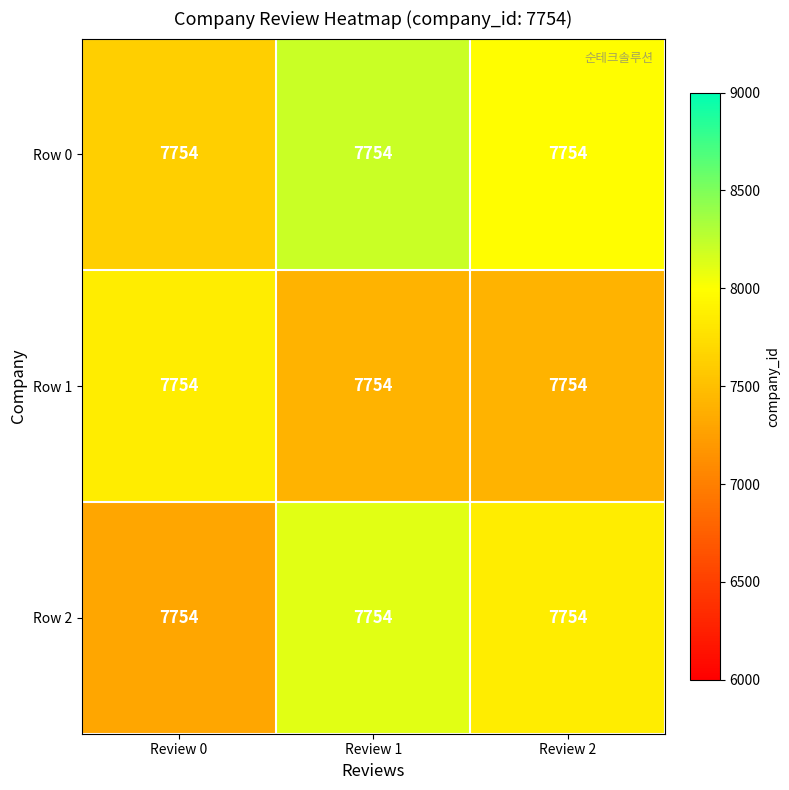

Reading right to left, list all the values displayed in this chart.

Row 0: Review 2=7754.0	Review 1=7754.0	Review 0=7754.0
Row 1: Review 2=7754.0	Review 1=7754.0	Review 0=7754.0
Row 2: Review 2=7754.0	Review 1=7754.0	Review 0=7754.0